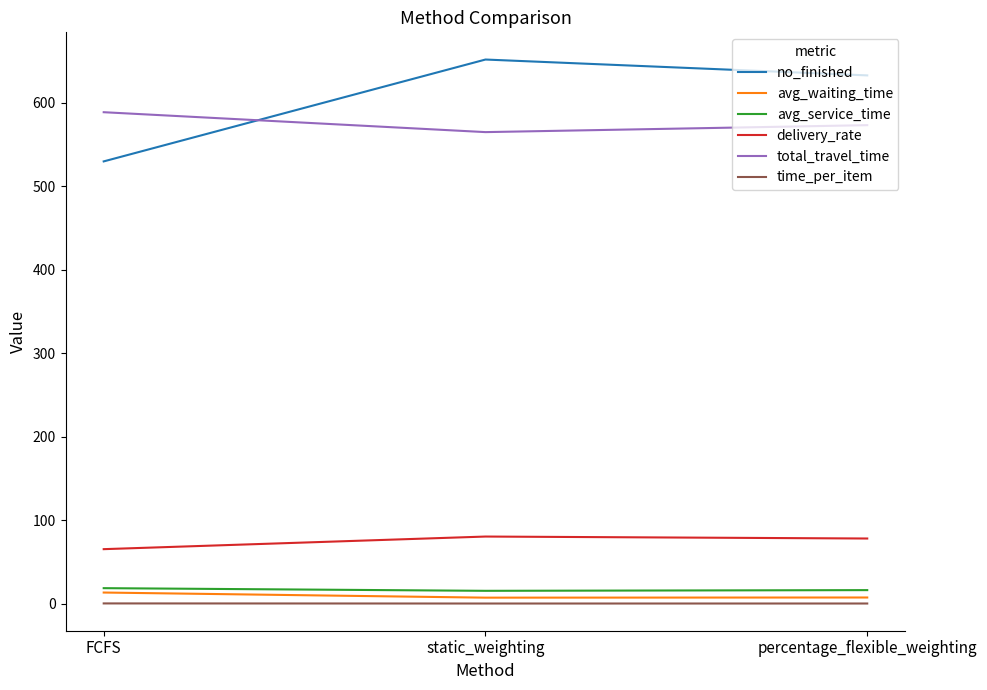

Which series has the largest range (max minus min)?

no_finished